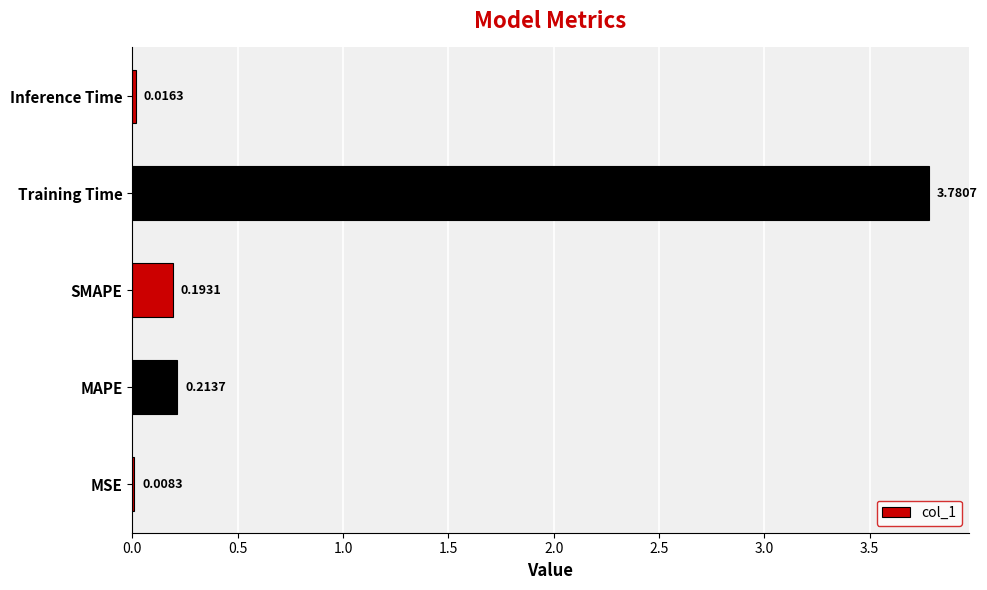

Between Training Time and MSE, which is larger?

Training Time